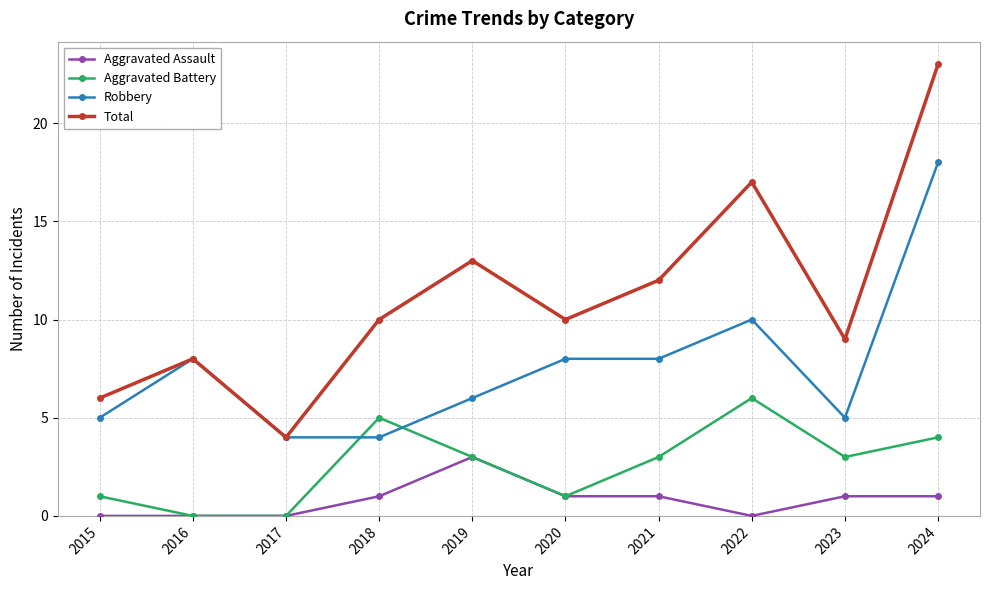

In Aggravated Battery, how many points are higher than both neighbors (excluding endpoints)?

2